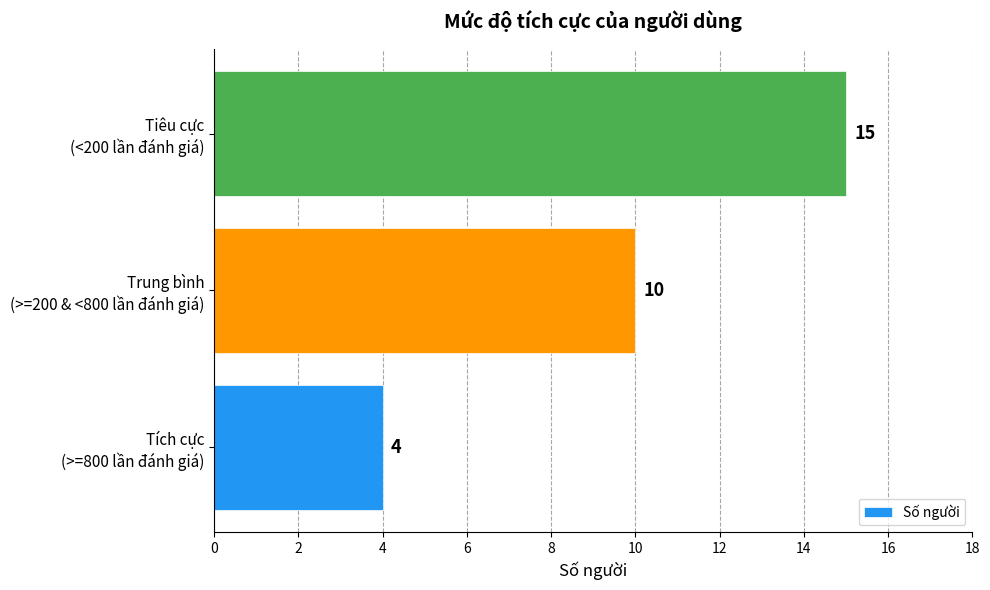

What is the average value?

10